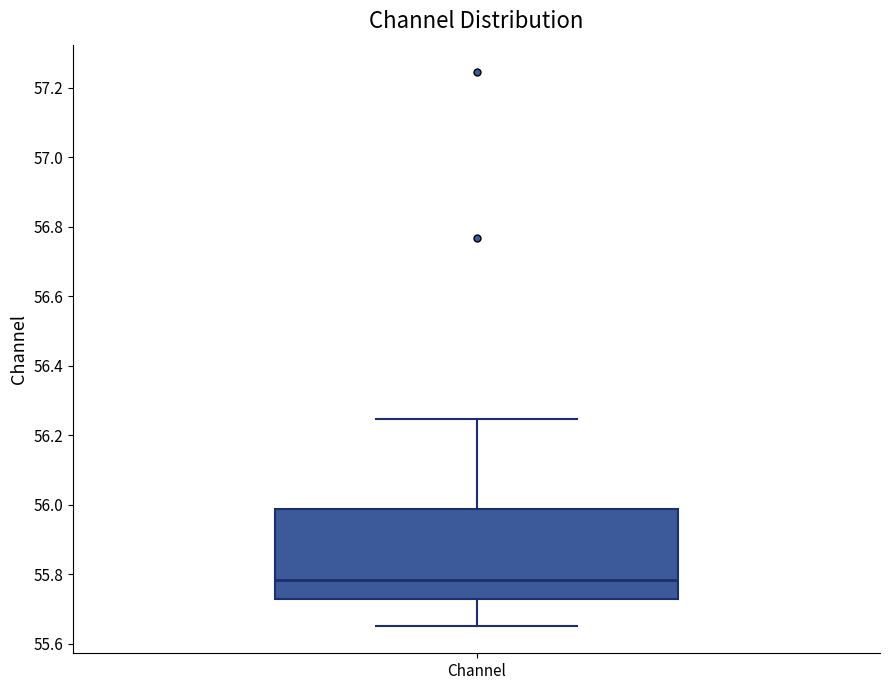

Read this box plot against the y-axis: the position of the median line, the range covered by the box, and the ends of both whiskers. The values are not printed on the chart, so give them approximately, as read against the axis.

median 55.78, box 55.72 to 55.98, whiskers 55.66 to 56.24